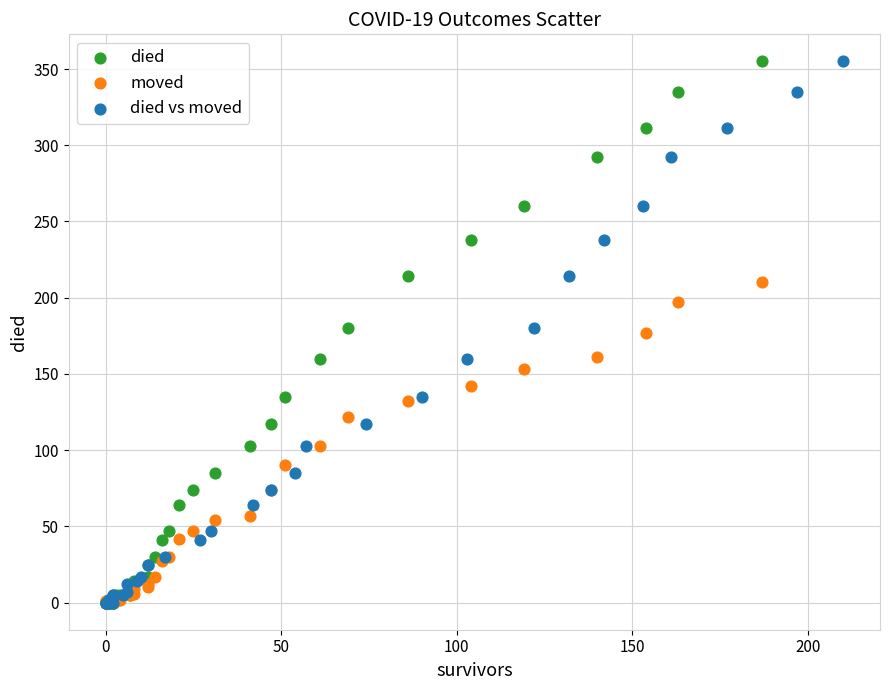

What are all the series names shown in the legend?

died, moved, died vs moved